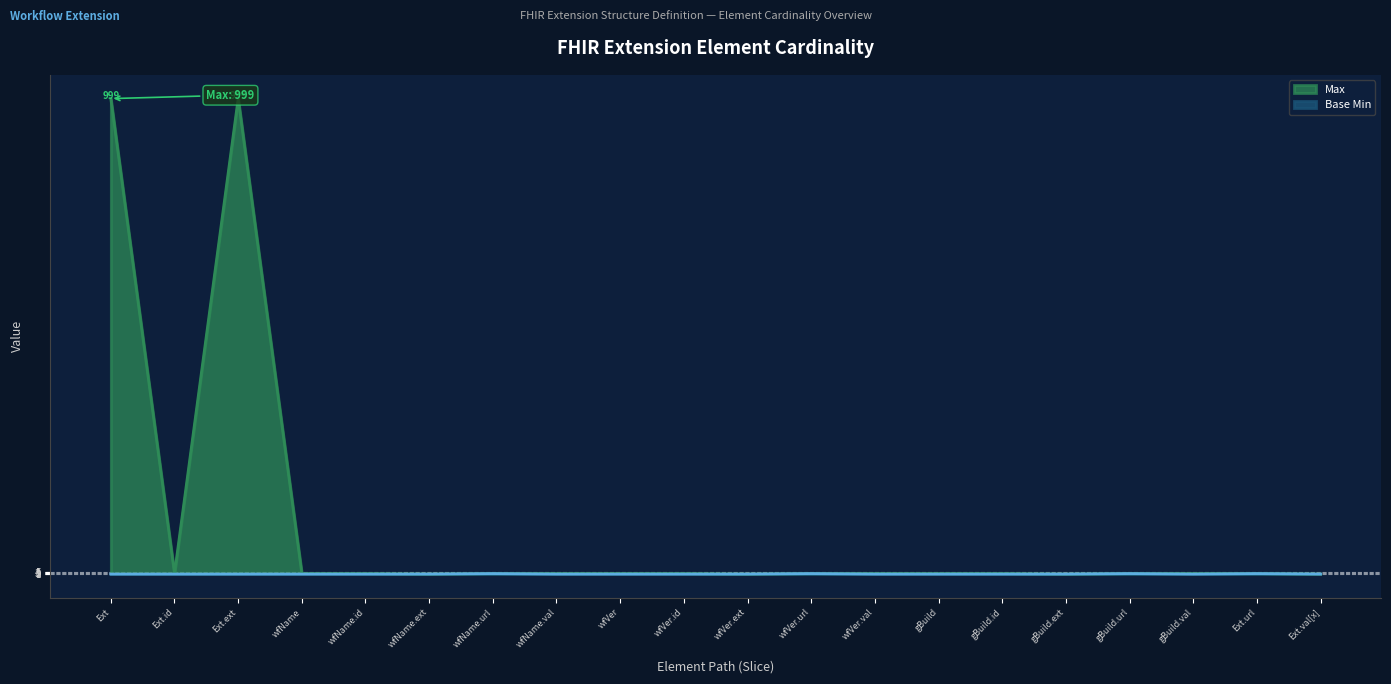

Which series has the largest total across all categories?

Max